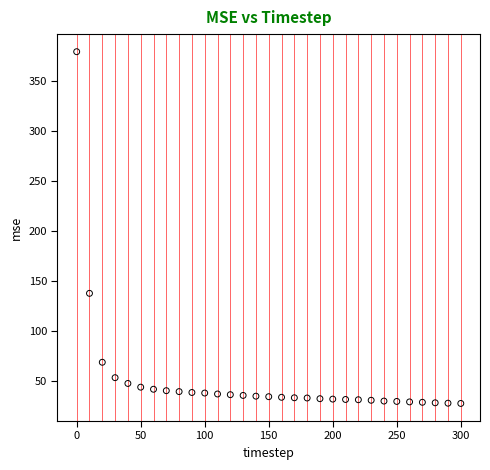

What Y value in the scatter plot is closest to 203?

137.5